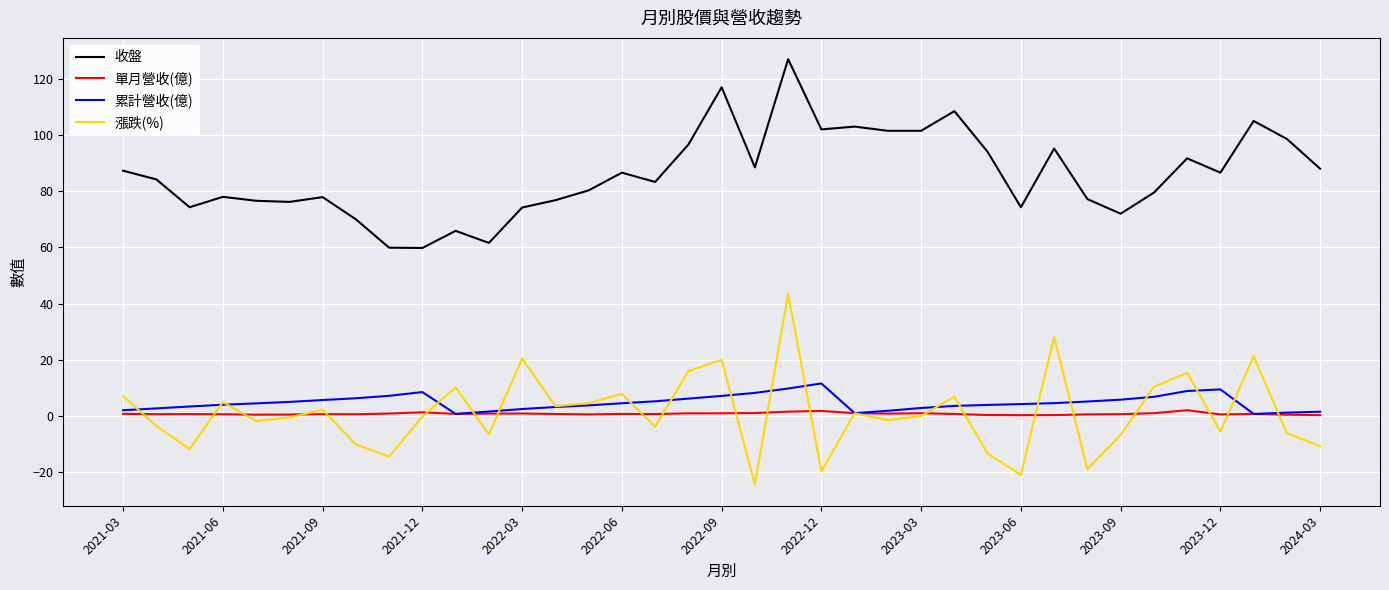

True or false: 單月營收(億) has more than 1 points higher than both neighbors.

True